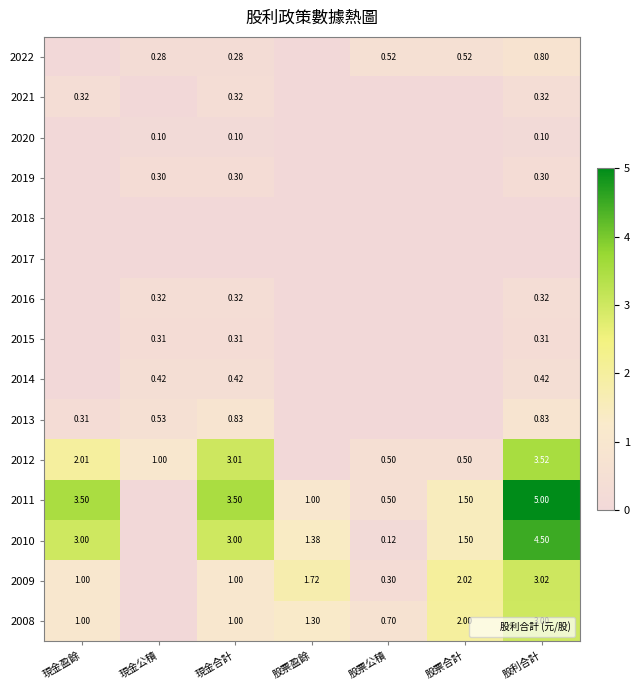

At which label does 2010 reach its peak?

股利合計